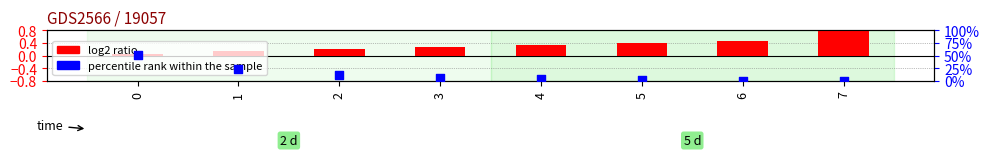

What are all the series names shown in the legend?

log2 ratio, percentile rank within the sample